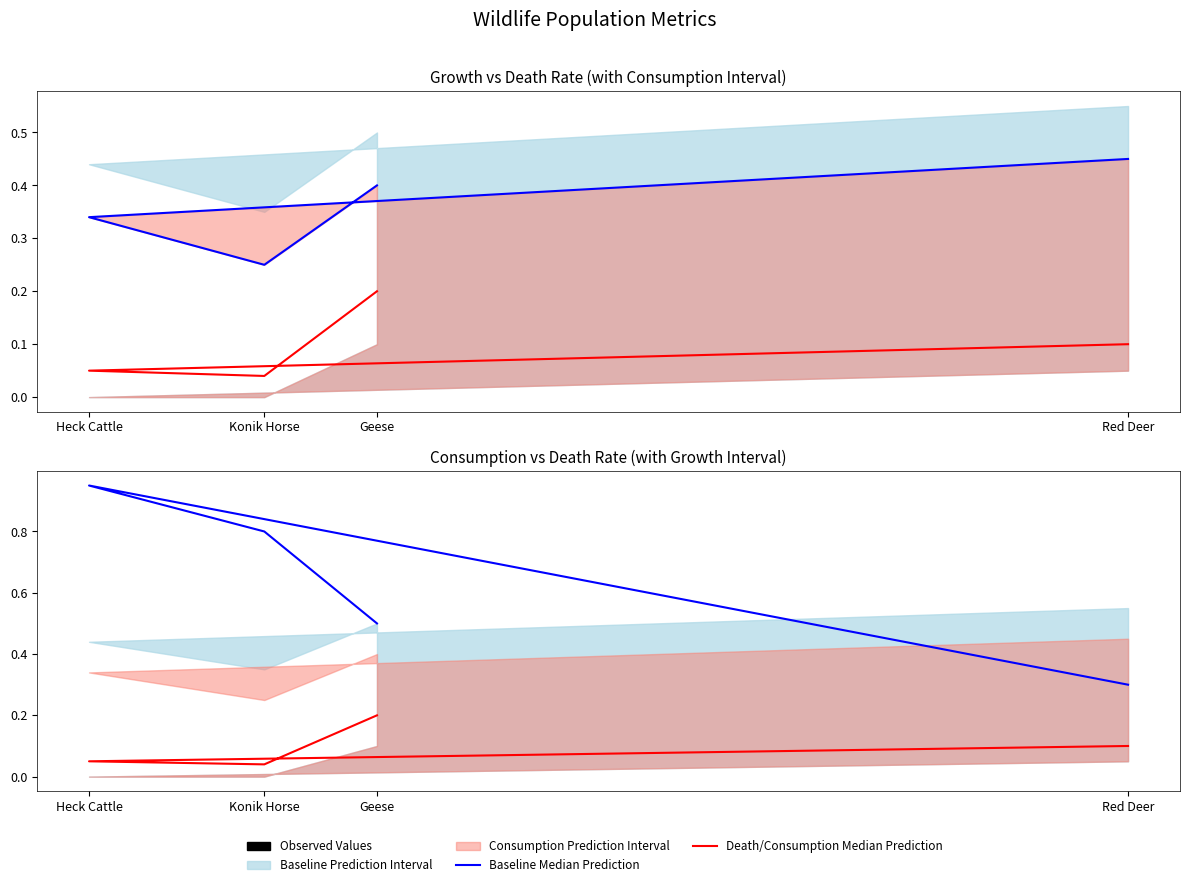

How many lines are shown in the chart?

3